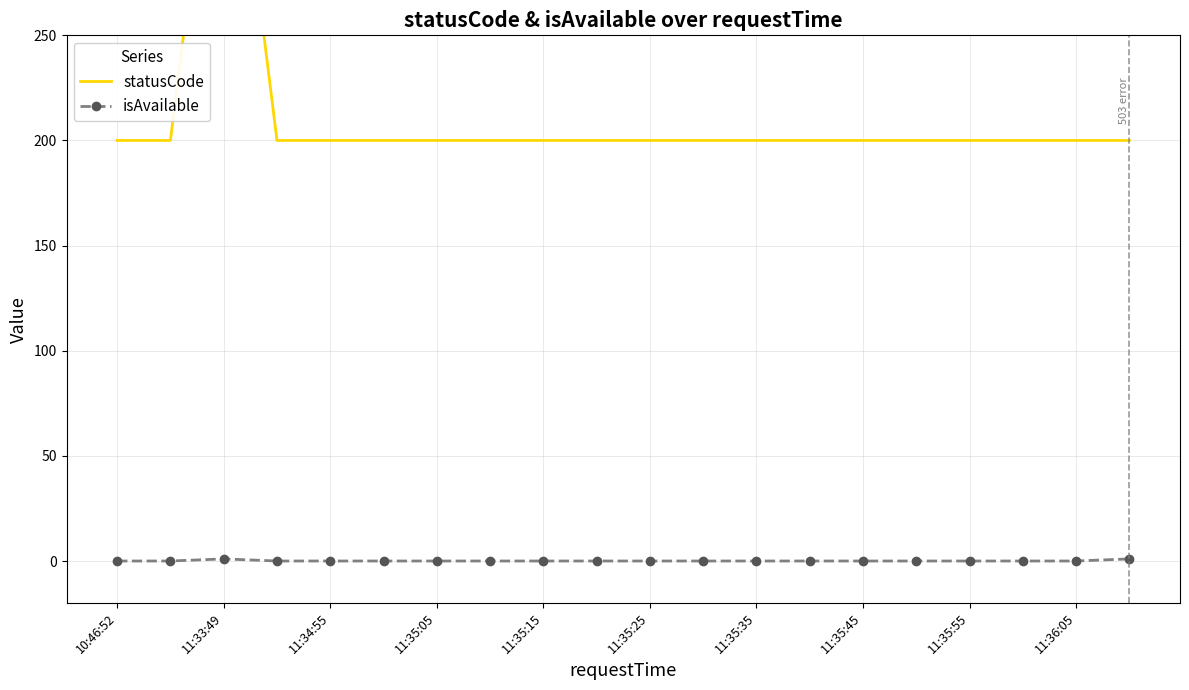

What is the lowest value of the statusCode series?

200